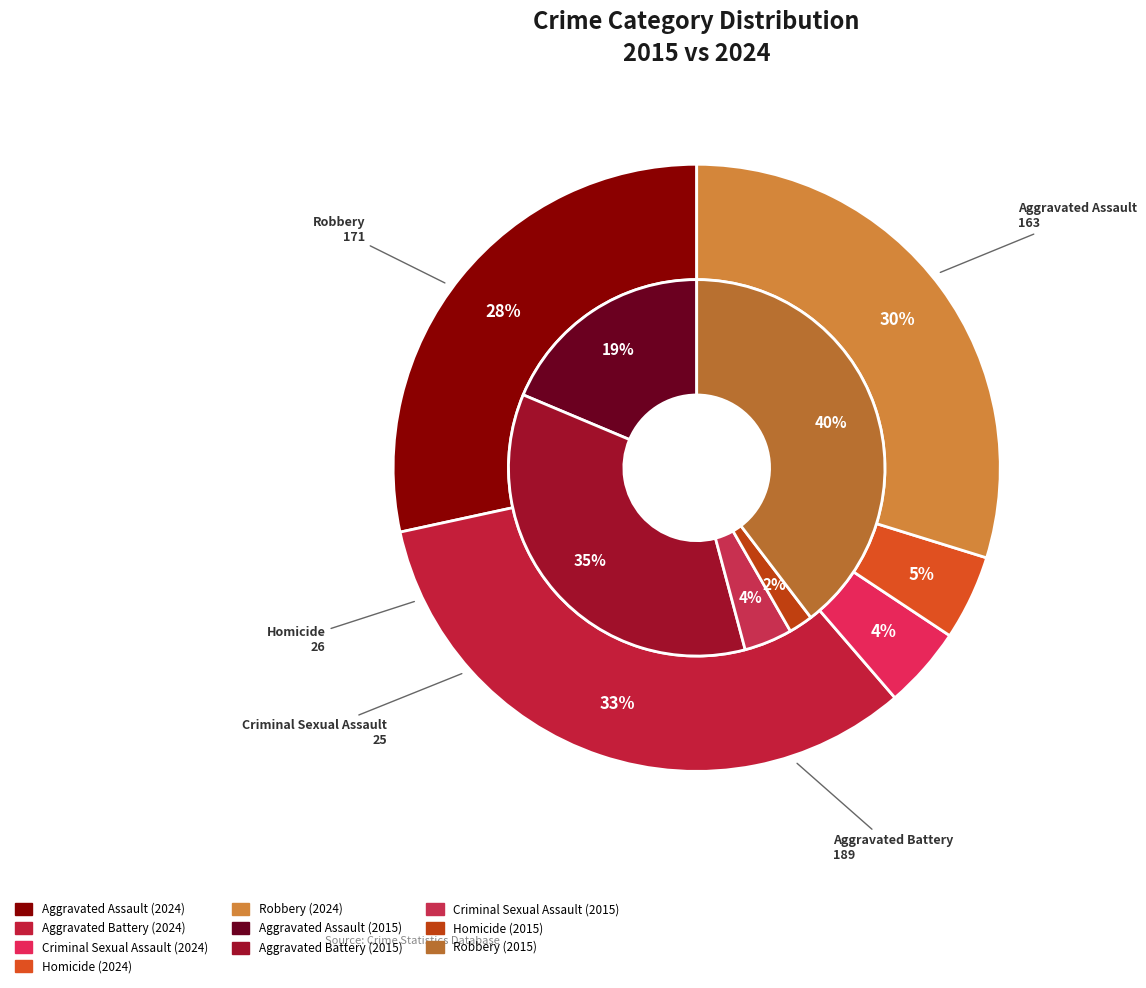

Is there a majority slice in this chart?

No